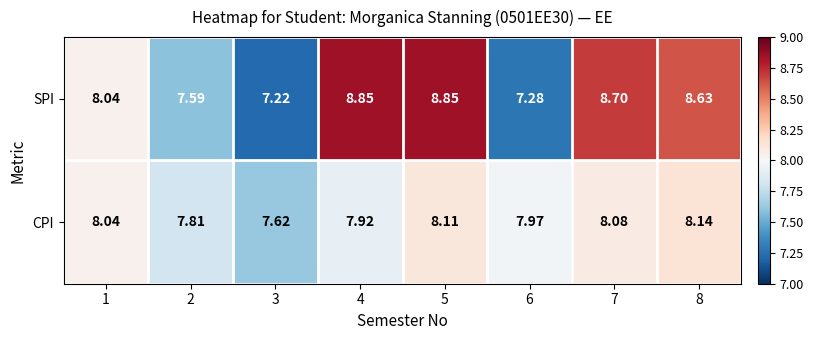

Rank the series by their average value, from highest to lowest.

SPI, CPI